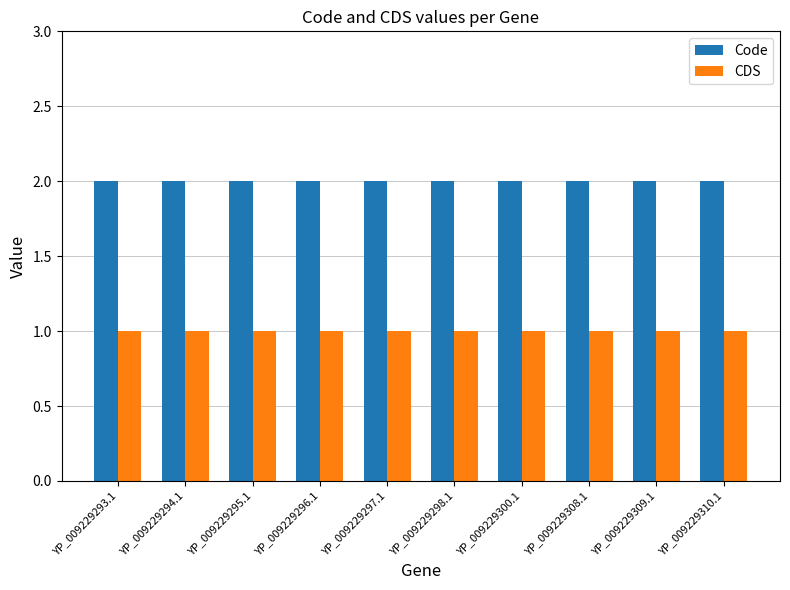

True or false: Code has a value of 2 at YP_009229310.1.

True